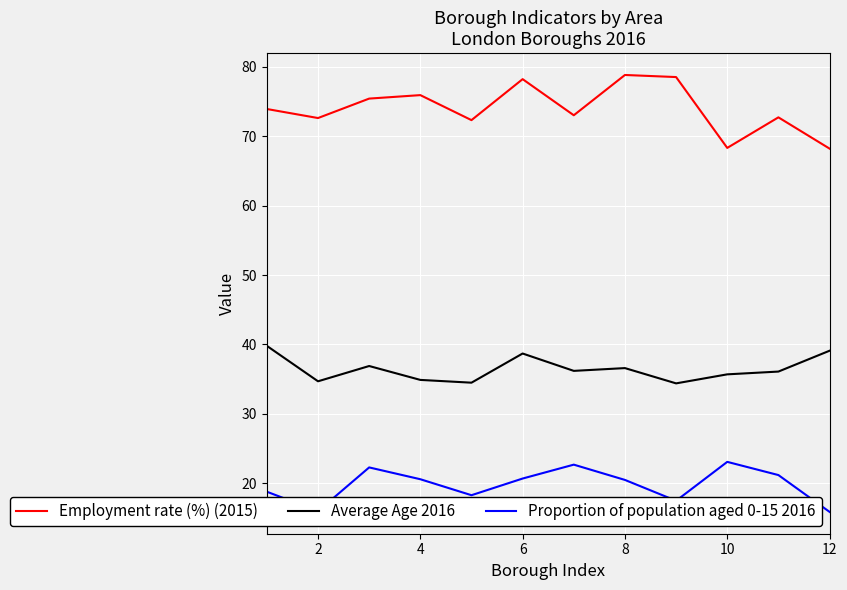

Rank the series by their maximum value, from highest to lowest.

Employment rate (%) (2015), Average Age 2016, Proportion of population aged 0-15 2016